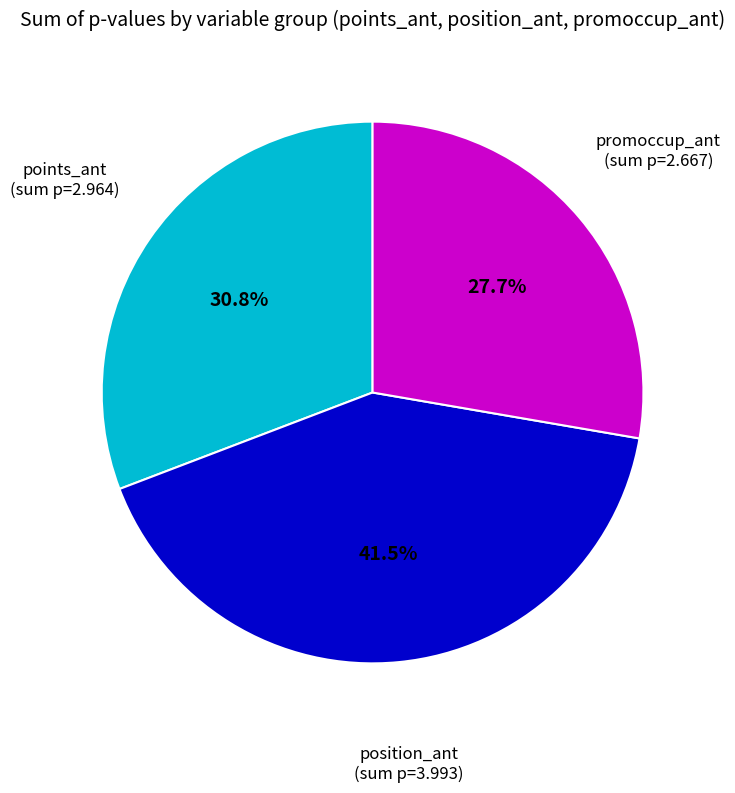

How many segments does this pie chart have?

3